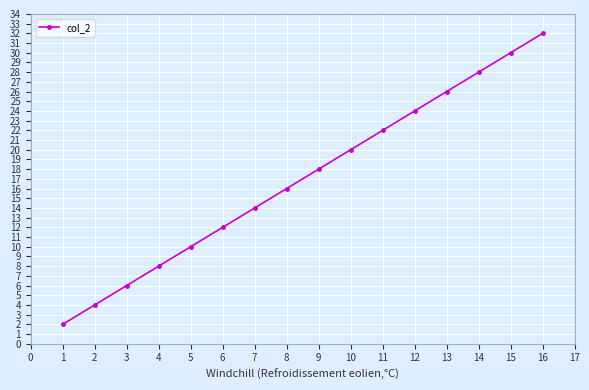

What is the sum of the values at 12 and 2?

28